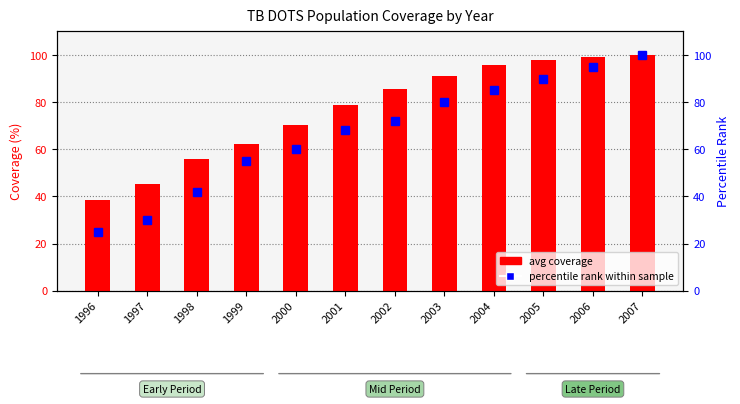

Between 2006 and 1996, which is larger?

2006